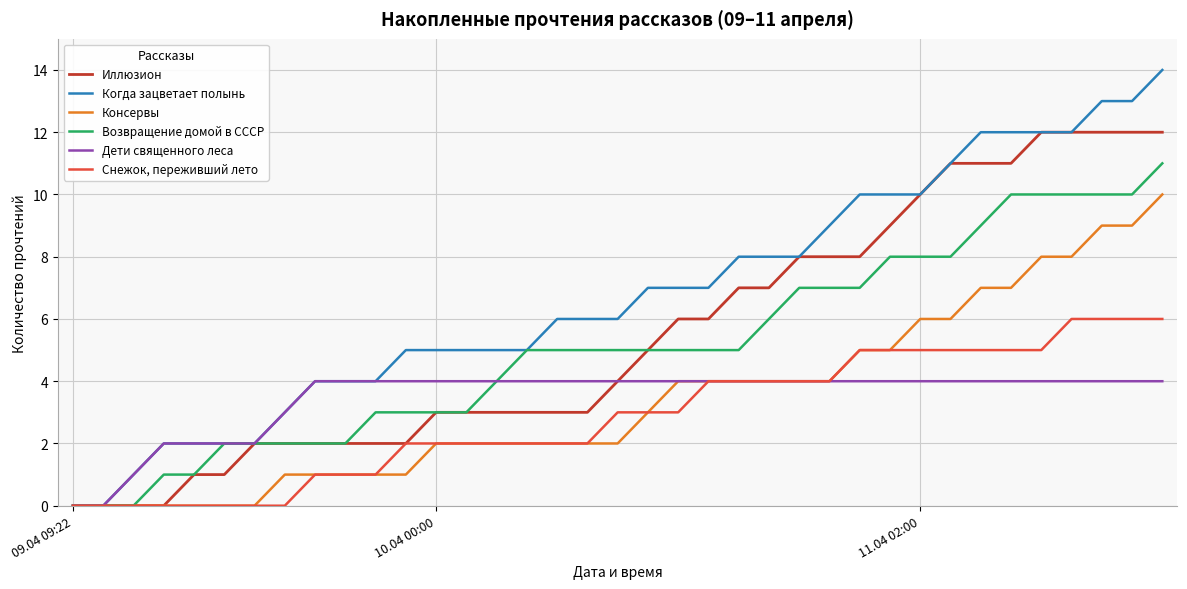

List the series in order of their peak value, lowest first.

Дети священного леса, Снежок, переживший лето, Консервы, Возвращение домой в СССР, Иллюзион, Когда зацветает полынь